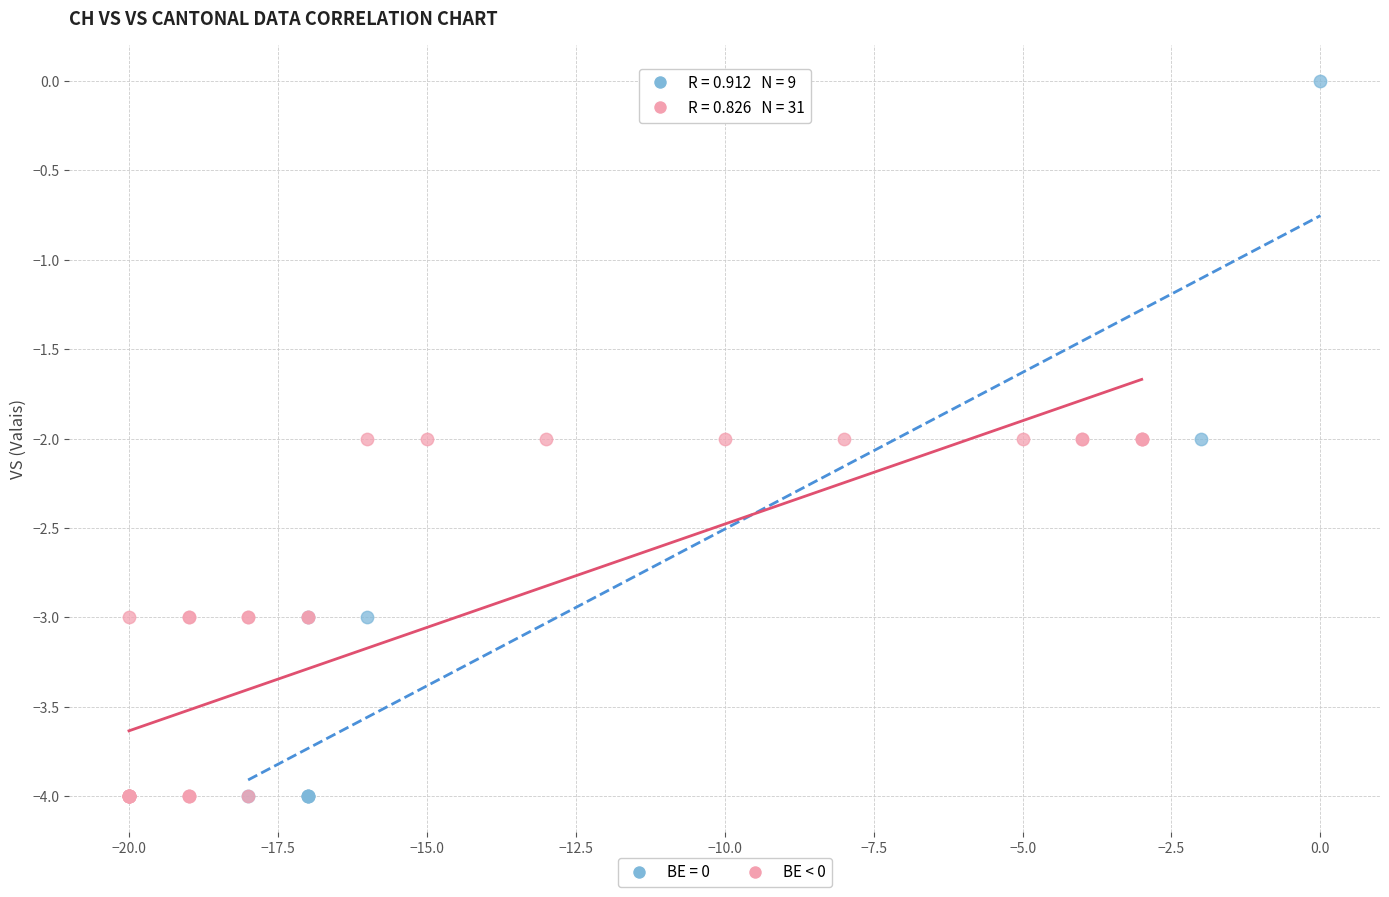

Which series contains the highest Y value?

BE = 0